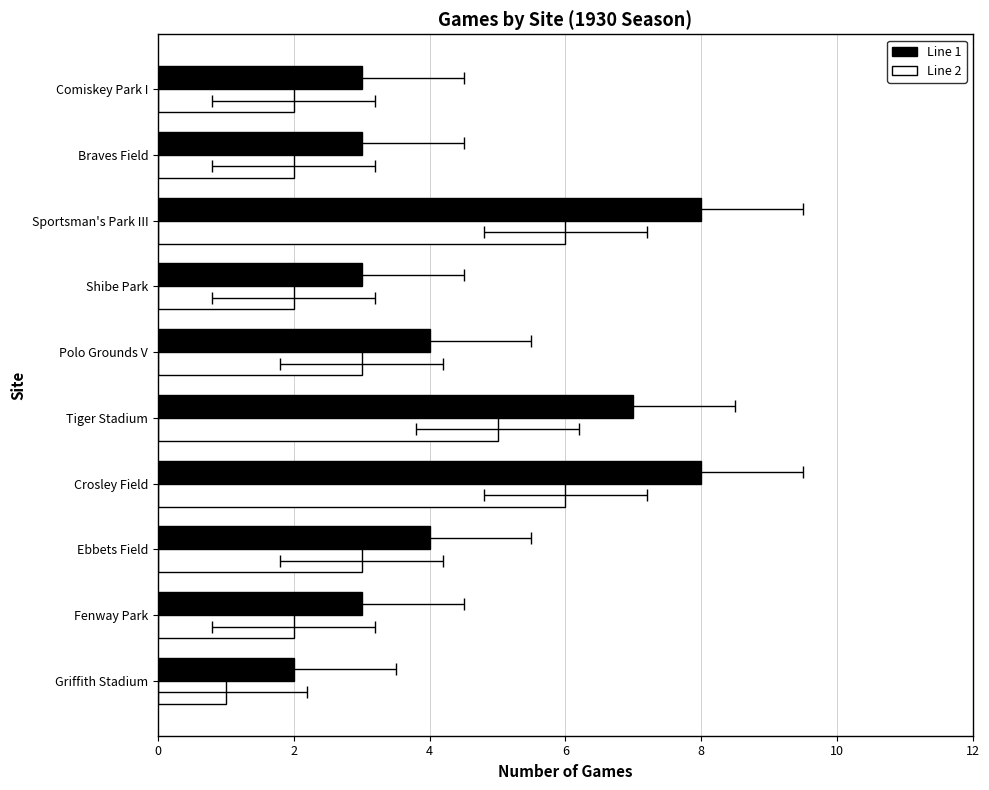

At Ebbets Field, list the series in order from largest to smallest.

Line 1, Line 2